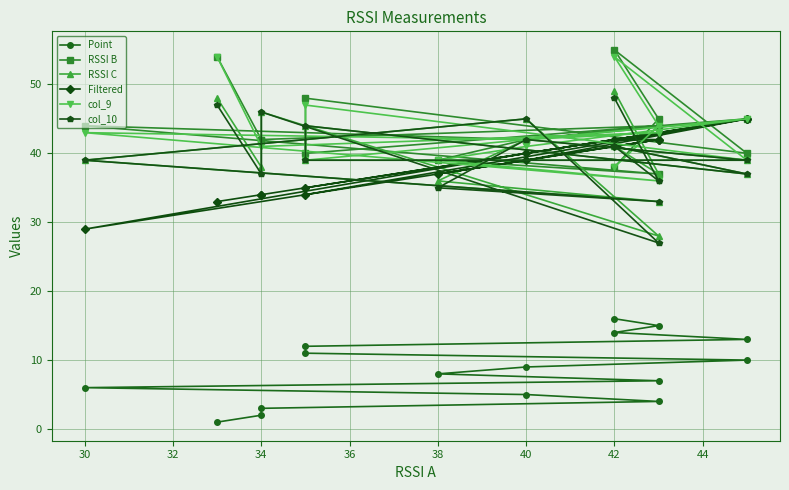

What is the value of the Point point at the 1st from the left?

1